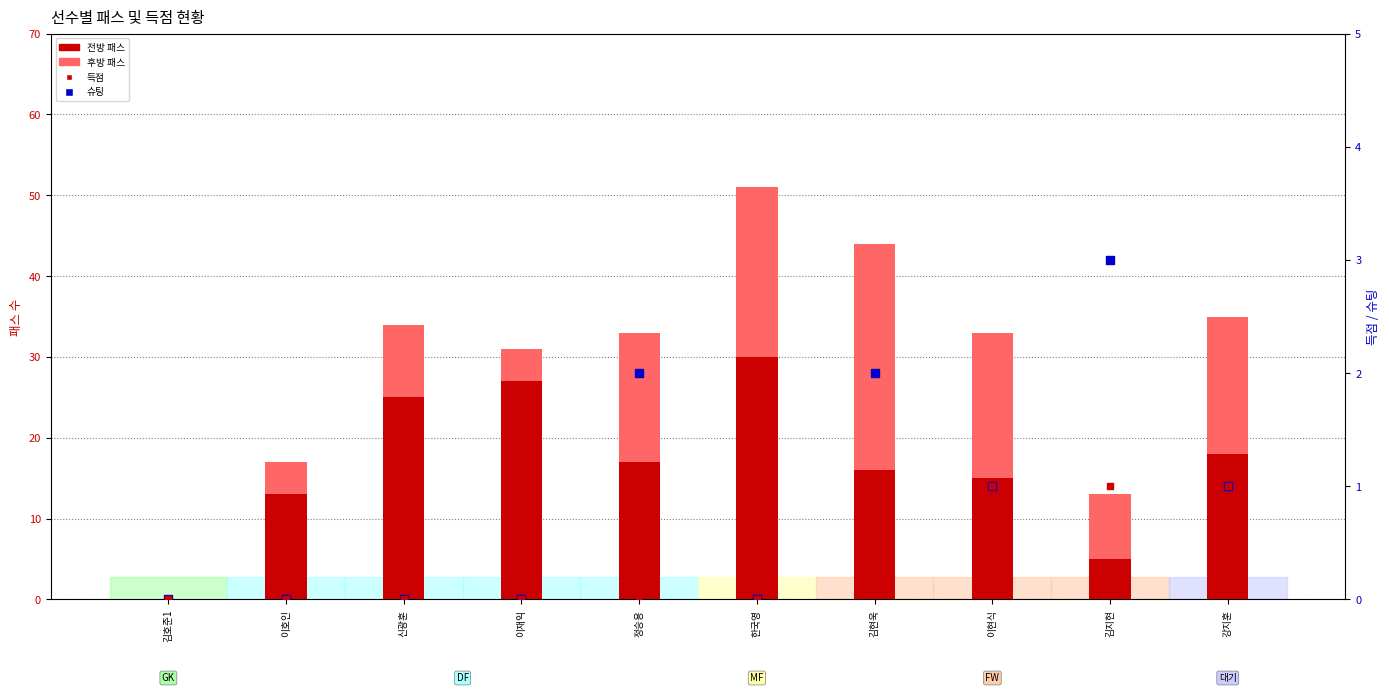

Which series reaches the minimum Y coordinate?

전방 패스